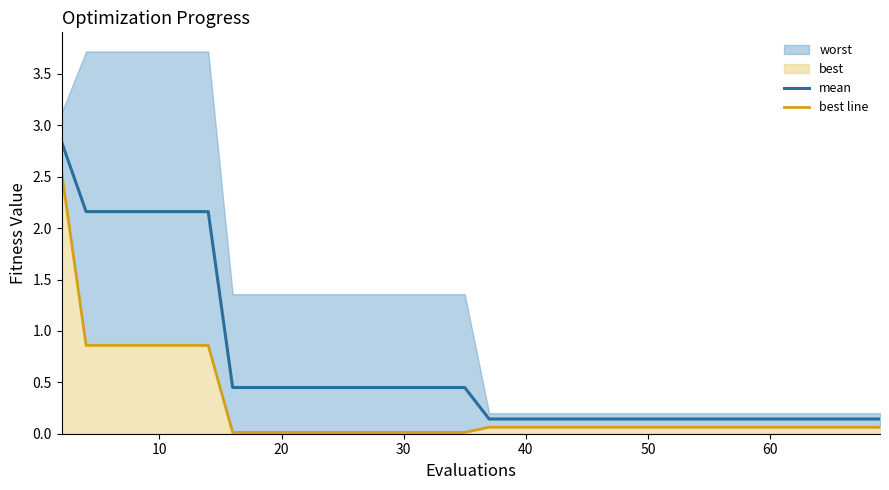

Reading left to right, what are all the values shown in this chart?

mean: 2.8	2.2	2.2	2.2	2.2	2.2	2.2	0.4	0.4	0.4	0.4	0.4	0.4	0.4	0.4	0.4	0.4	0.4	0.4	0.1	0.1	0.1	0.1	0.1	0.1	0.1	0.1	0.1	0.1	0.1	0.1	0.1	0.1	0.1	0.1	0.1	0.1	0.1	0.1	0.1
best line: 2.5	0.9	0.9	0.9	0.9	0.9	0.9	0.0	0.0	0.0	0.0	0.0	0.0	0.0	0.0	0.0	0.0	0.0	0.0	0.1	0.1	0.1	0.1	0.1	0.1	0.1	0.1	0.1	0.1	0.1	0.1	0.1	0.1	0.1	0.1	0.1	0.1	0.1	0.1	0.1